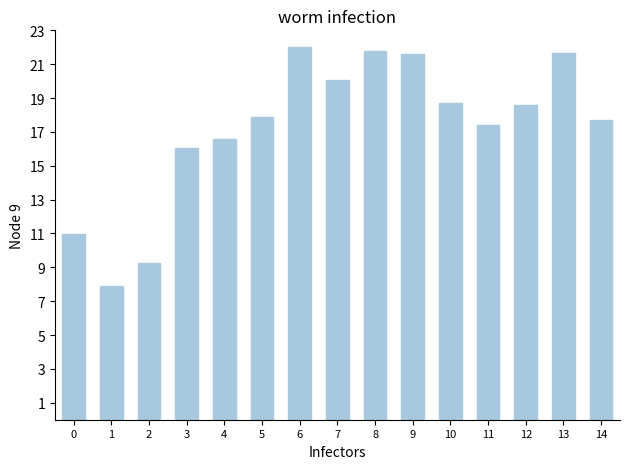

What is the average value?

17.2